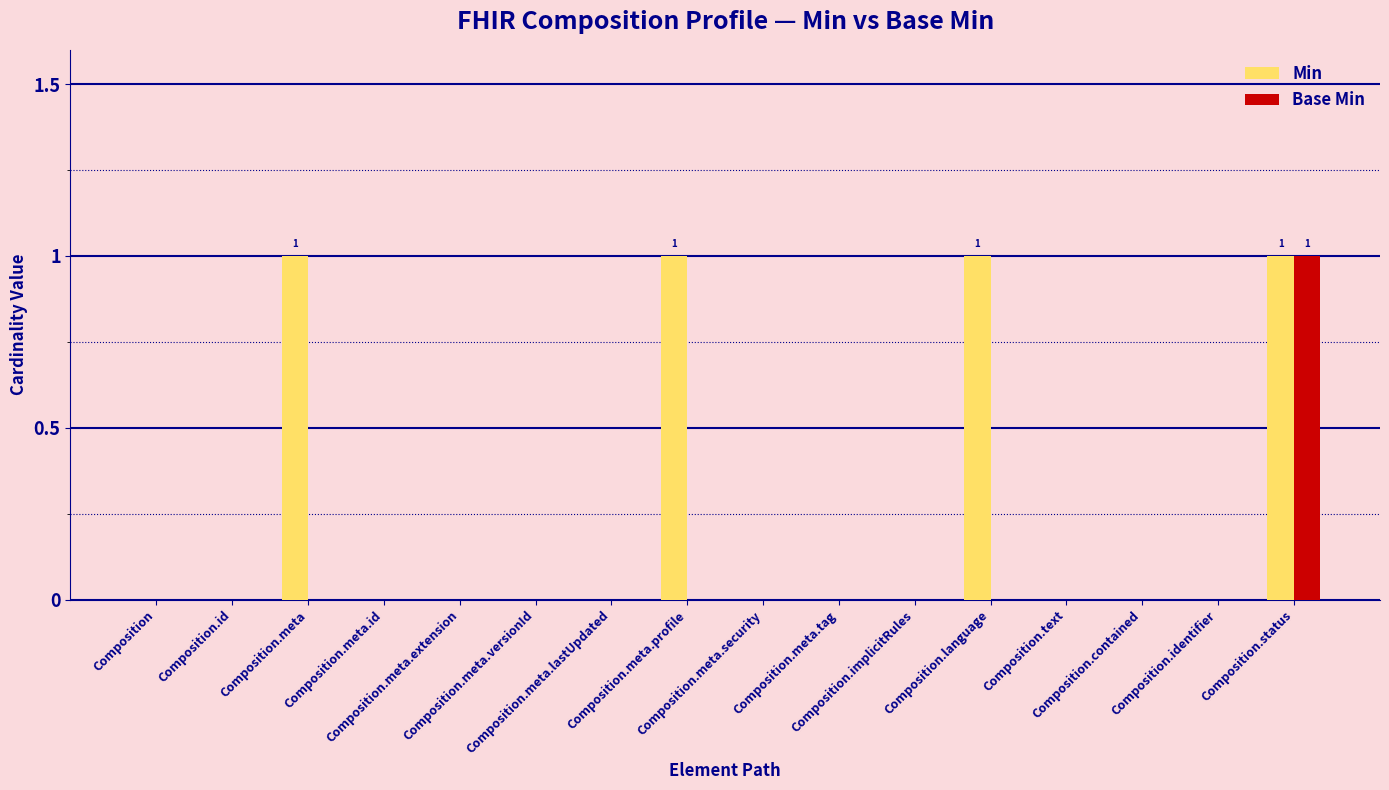

Which series has the largest total across all categories?

Min